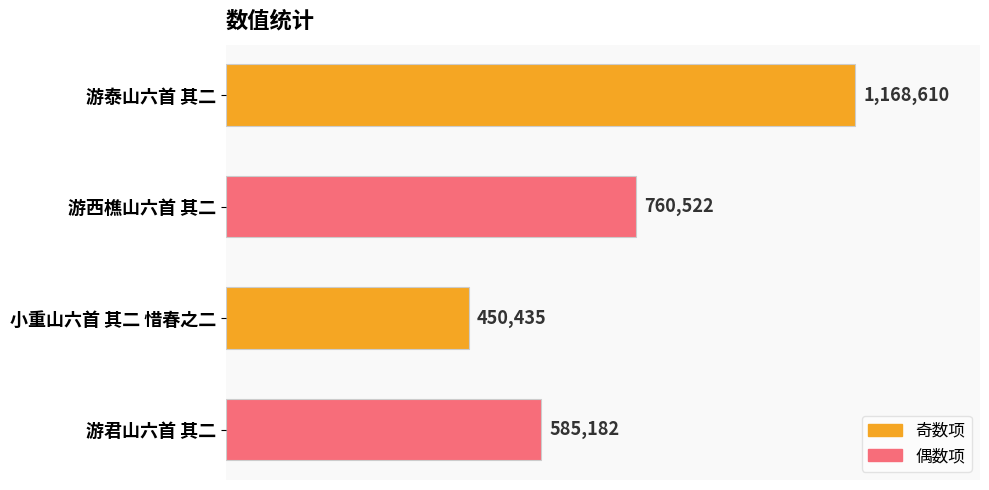

Does the chart contain any negative values?

No